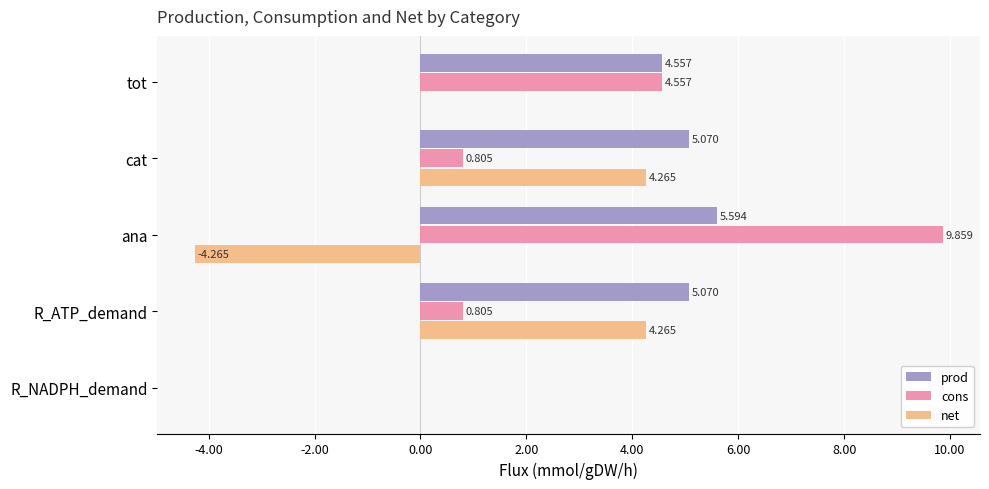

How many data points does each series have?

5